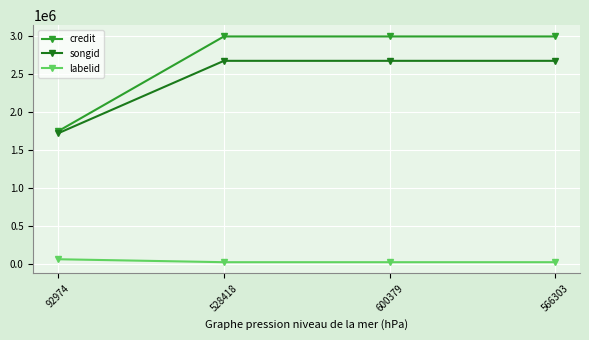

Reading left to right, transcribe all the data shown in this chart.

credit: 1753024	2997783	2997783	2997783
songid: 1725243	2677171	2677171	2677171
labelid: 67453	28672	28672	28672